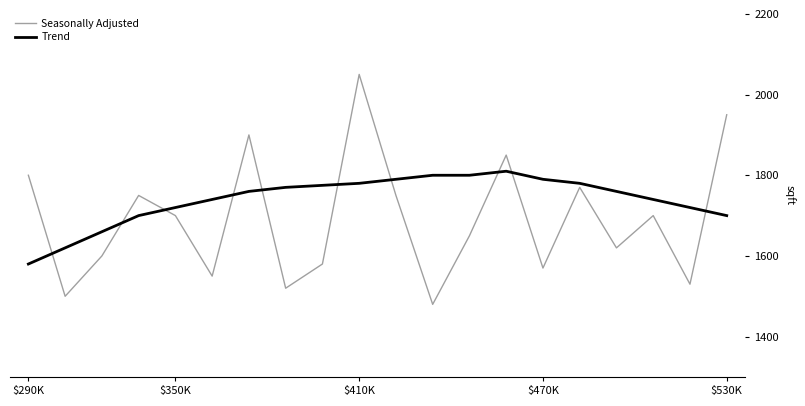

What are all the series names shown in the legend?

Seasonally Adjusted, Trend